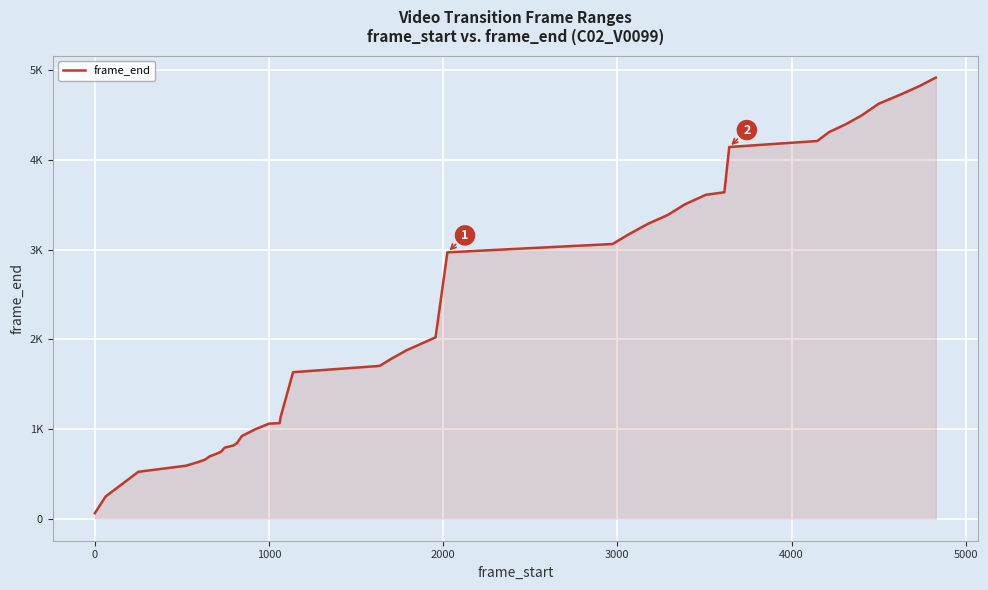

Does the chart have visible grid lines?

Yes